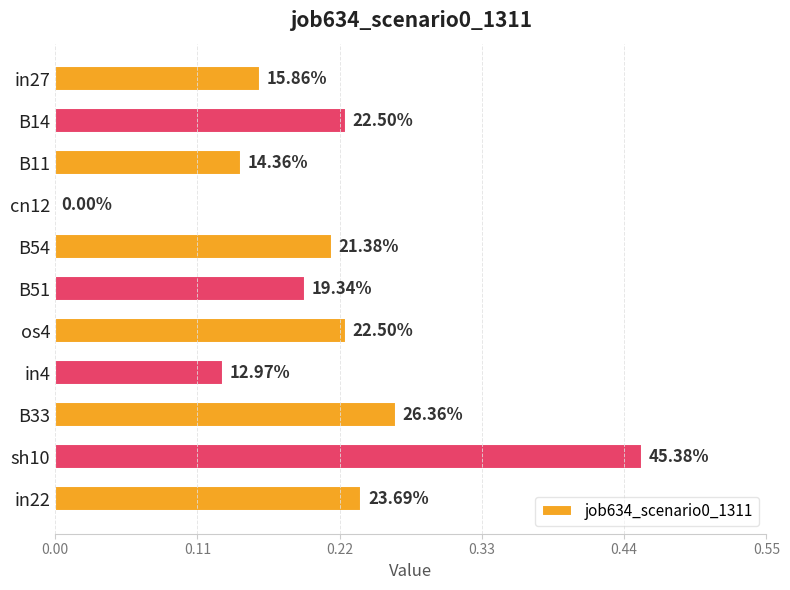

Are the bars horizontal?

Yes